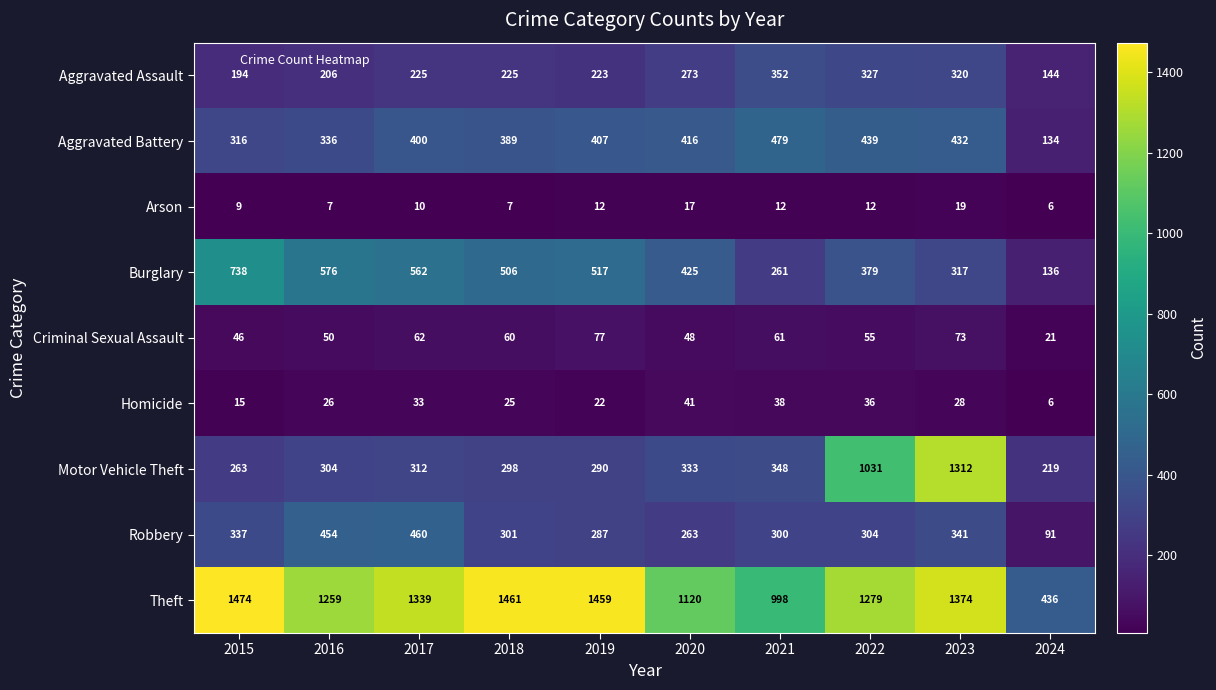

What is the approximate value of Aggravated Battery at 2021?

479